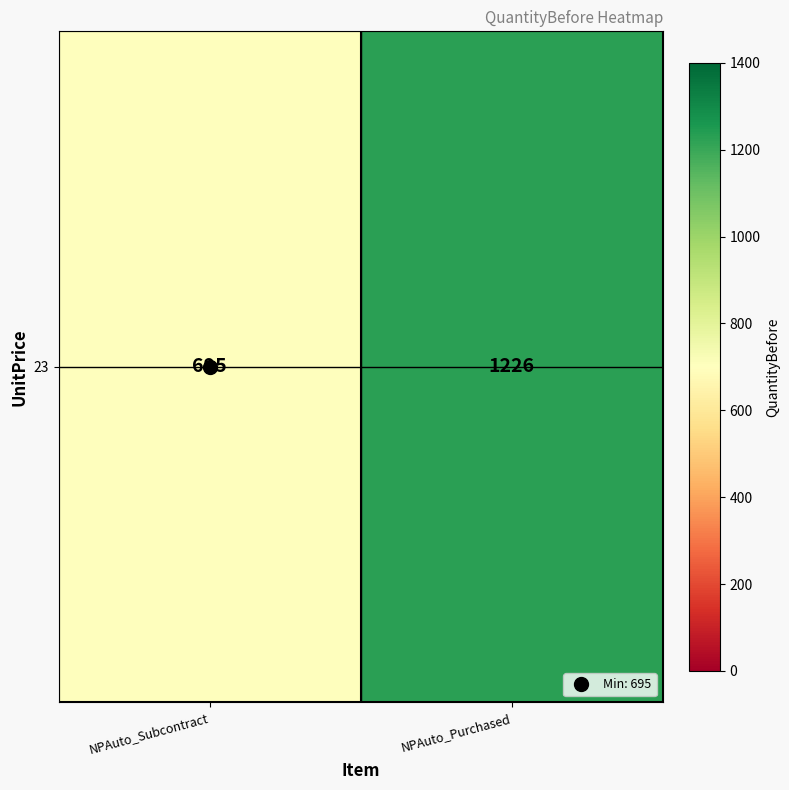

What is the average value?

960